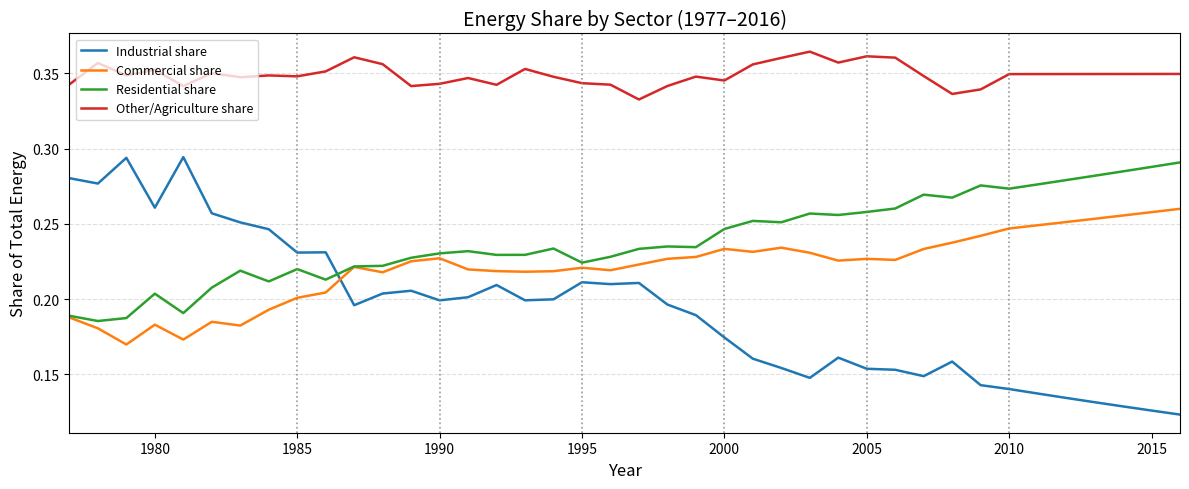

True or false: Other/Agriculture share and Residential share cross at least once.

False